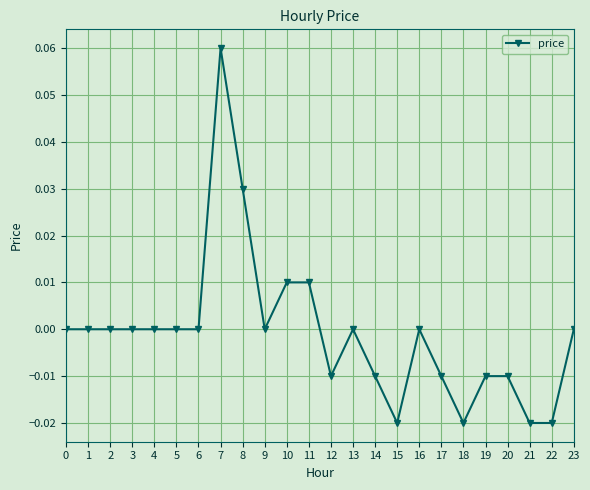

True or false: the data has more than 1 interior local peaks.

True